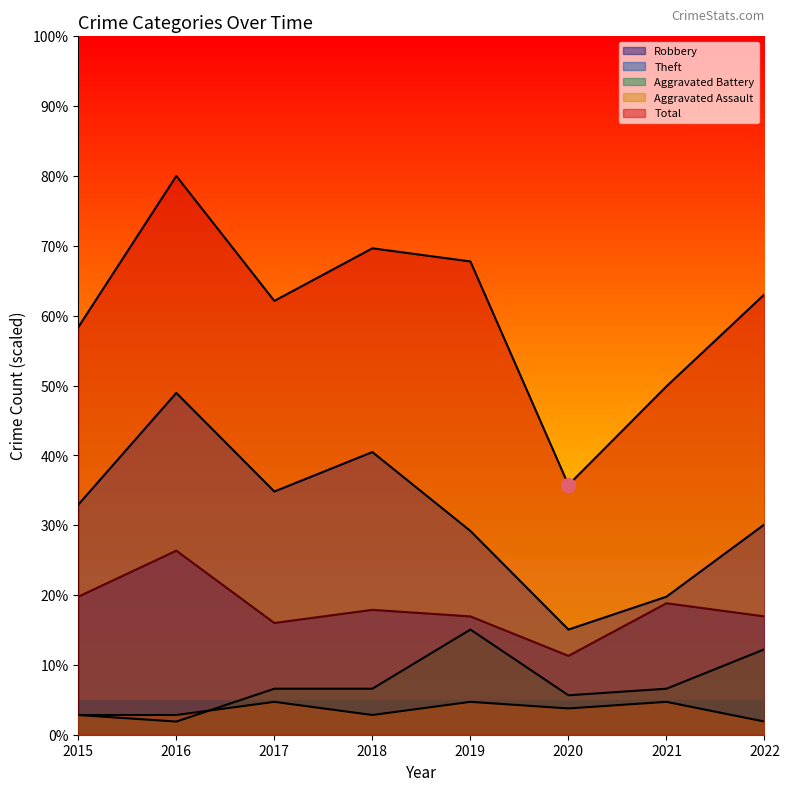

What is the value of the Aggravated Battery point at the 7th from the left?

6.6